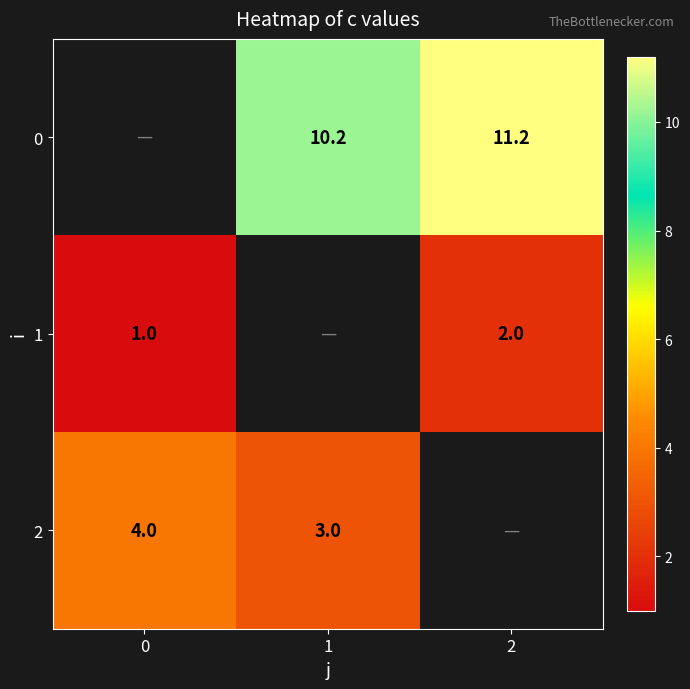

Which has a higher value, 0 or 1?

1